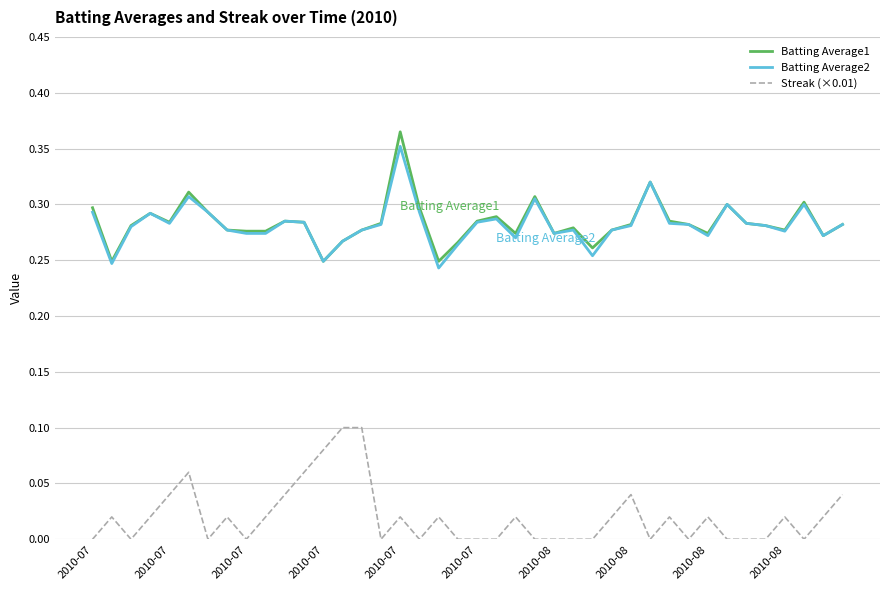

True or false: Streak (×0.01) and Batting Average1 intersect in this chart.

False